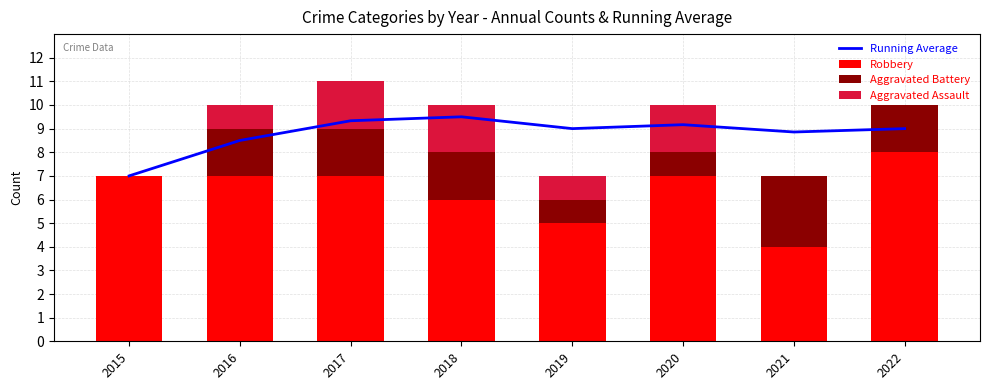

What is the average value of the Running Average series?

8.8